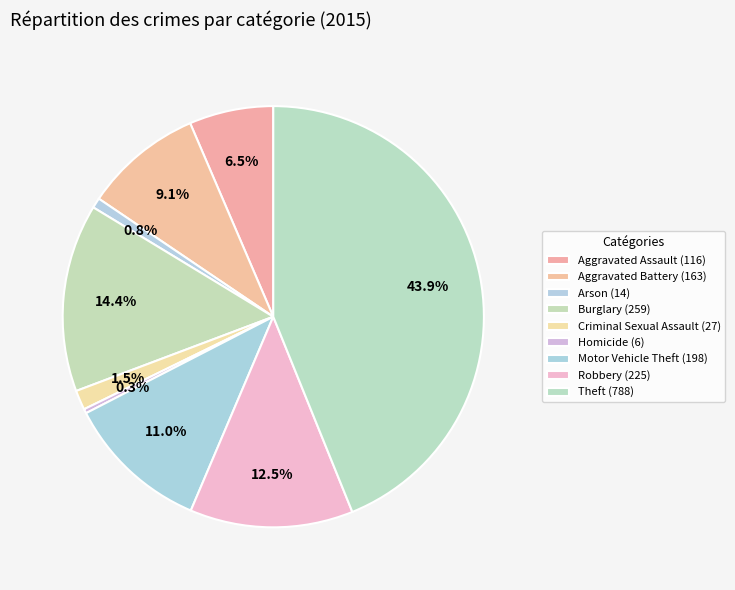

Is there a majority slice in this chart?

No